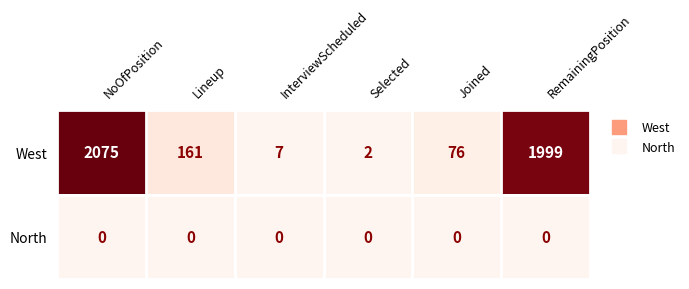

Rank the categories by West value from lowest to highest.

Selected, InterviewScheduled, Joined, Lineup, RemainingPosition, NoOfPosition